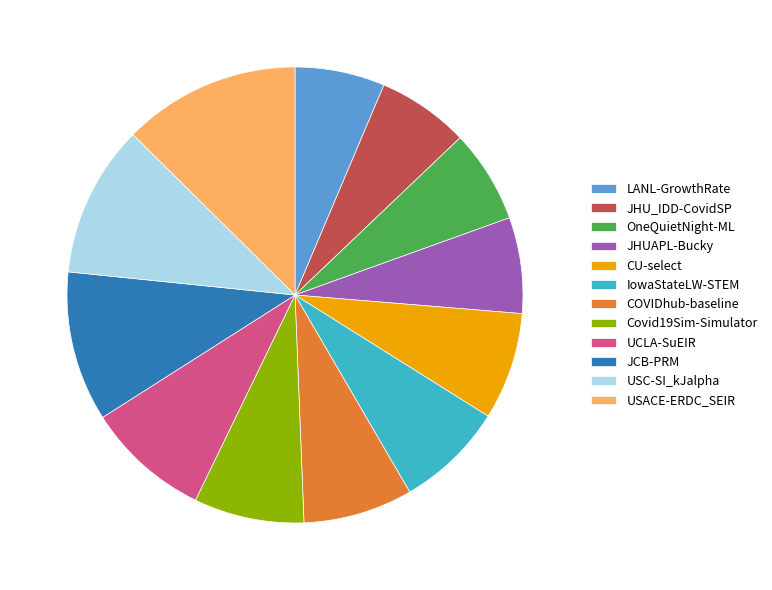

Does JCB-PRM account for over 50% of the chart?

No